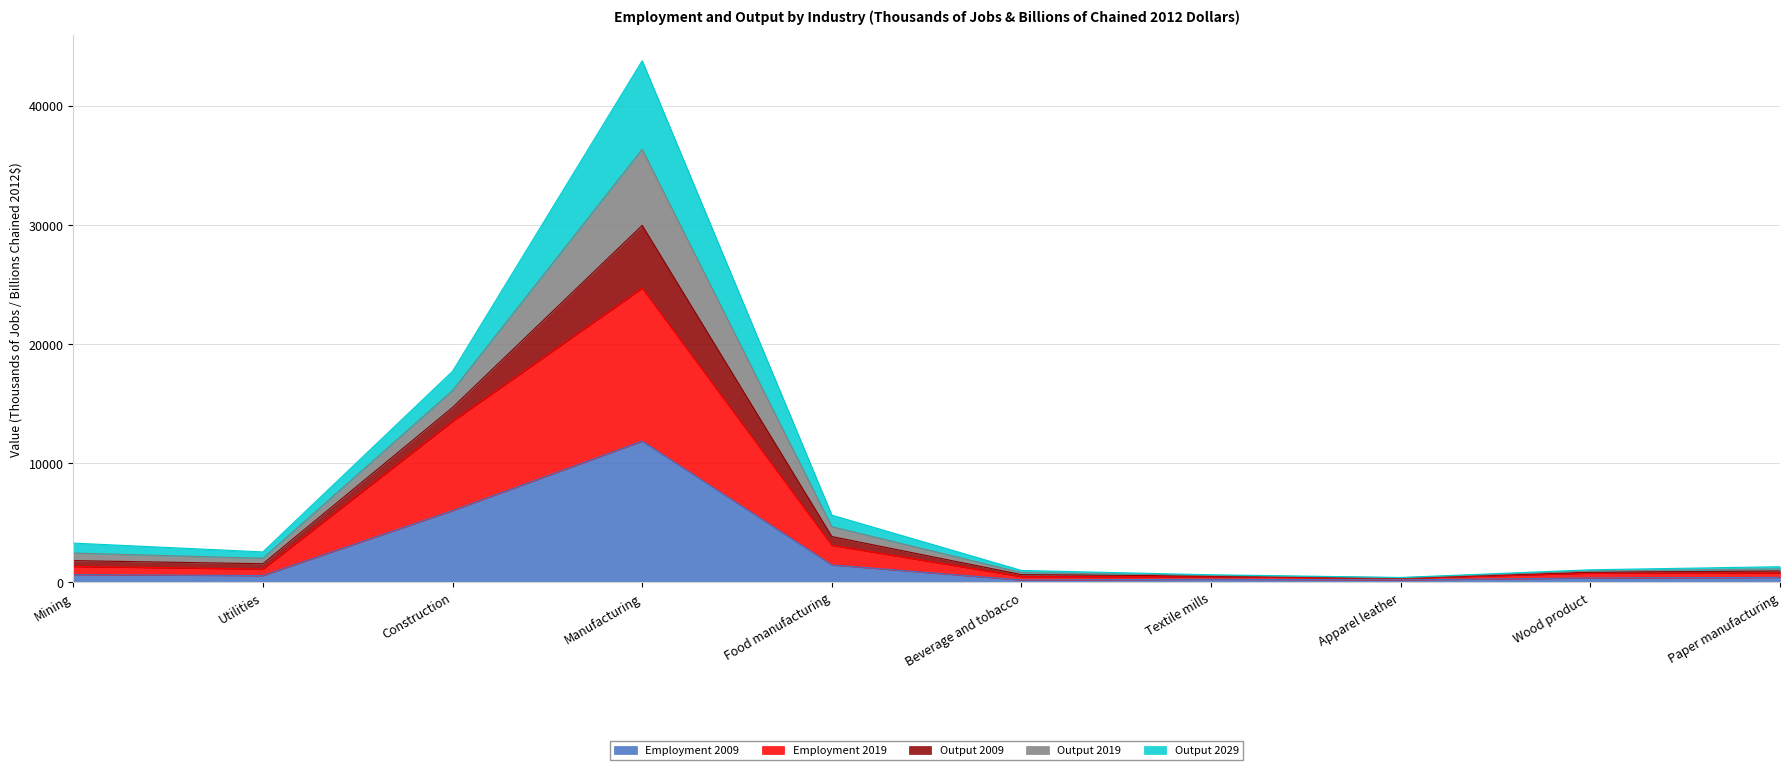

Which has a higher value, Paper manufacturing or Food manufacturing?

Food manufacturing